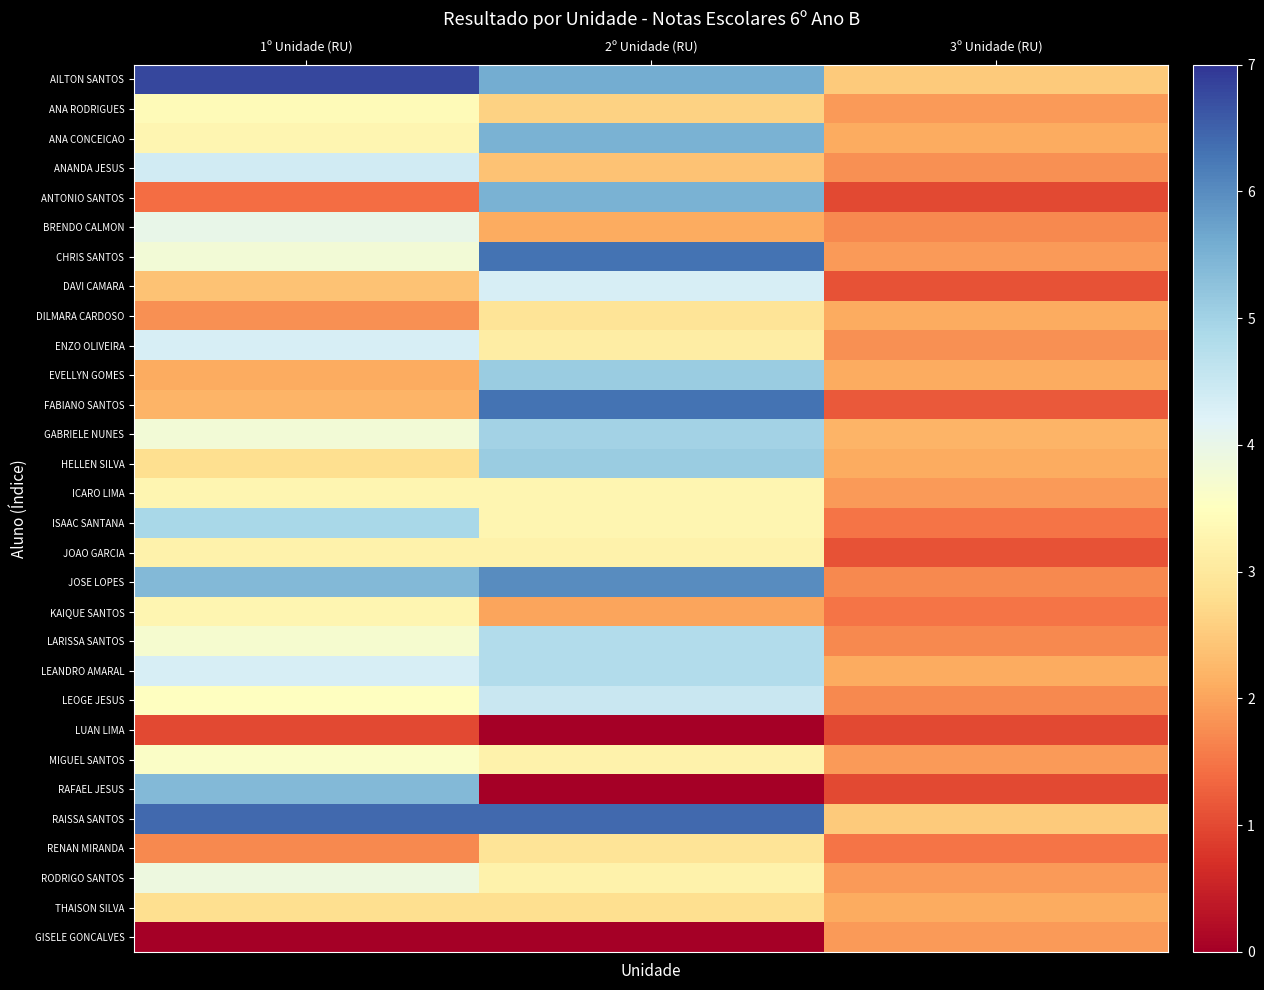

What is the total value across all series at 2º Unidade (RU)?

112.2